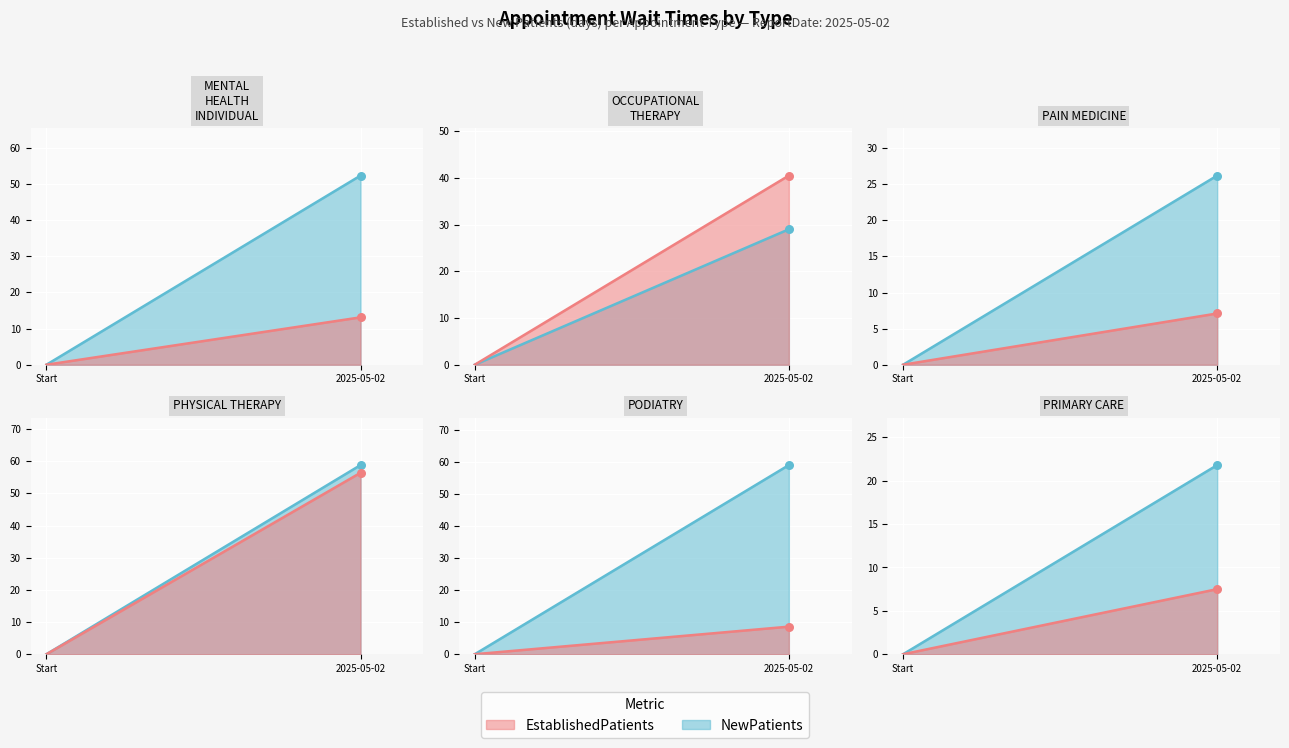

At which category is the sum across all series the highest?

PHYSICAL THERAPY